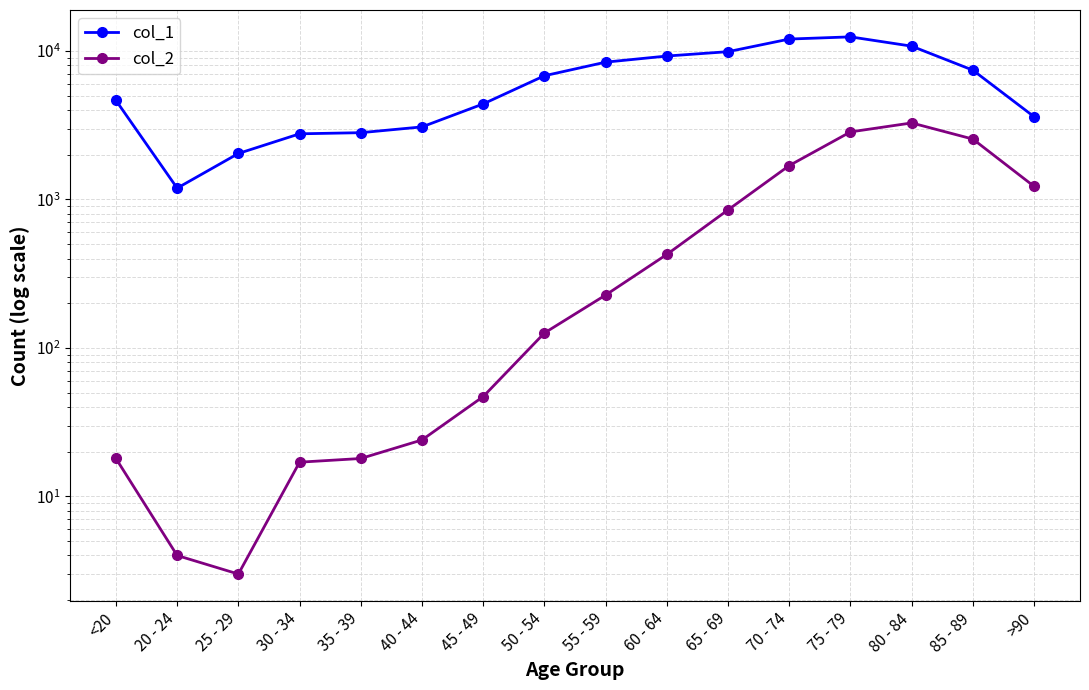

What is the label of the 9th point from the right?

50 - 54